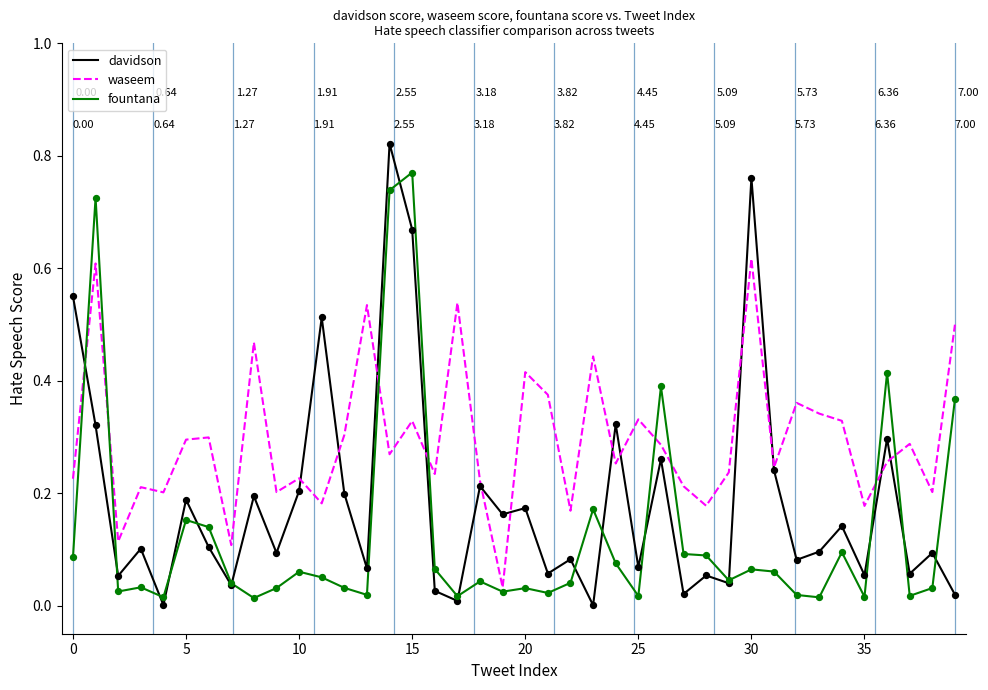

List the series in order of their overall mean, highest first.

waseem, davidson, fountana